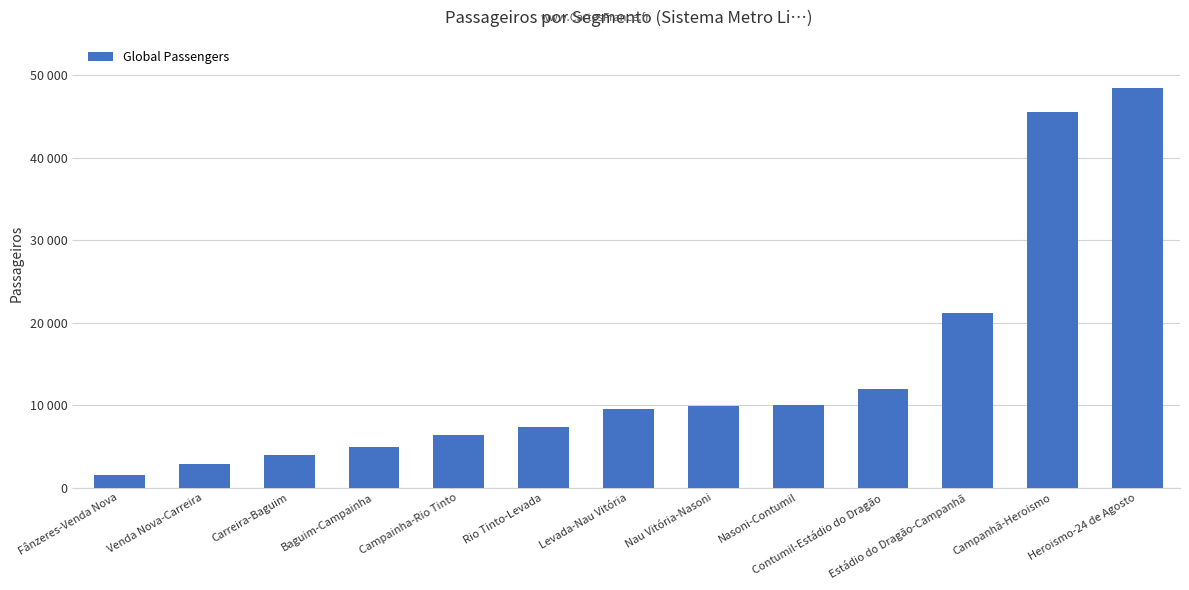

List the labels in order of value, largest first.

Heroismo-24 de Agosto, Campanhã-Heroismo, Estádio do Dragão-Campanhã, Contumil-Estádio do Dragão, Nasoni-Contumil, Nau Vitória-Nasoni, Levada-Nau Vitória, Rio Tinto-Levada, Campainha-Rio Tinto, Baguim-Campainha, Carreira-Baguim, Venda Nova-Carreira, Fânzeres-Venda Nova